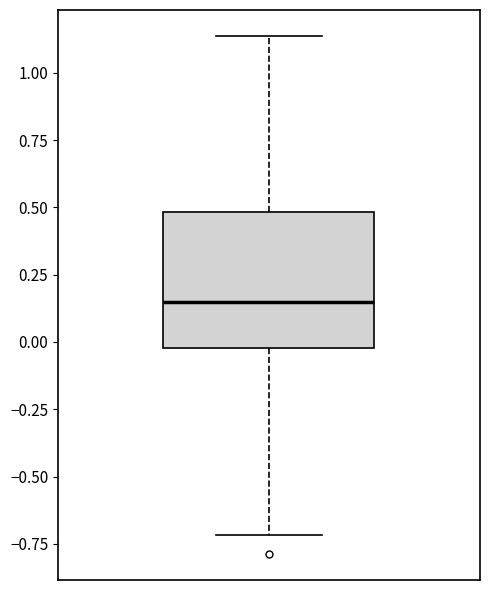

Transcribe this box plot: give where the median line is, the range the box spans, and where the two whiskers end, as read against the y-axis. The values are not printed on the chart, so give them approximately, as read against the axis.

median 0.15, box 0.00 to 0.50, whiskers -0.70 to 1.15